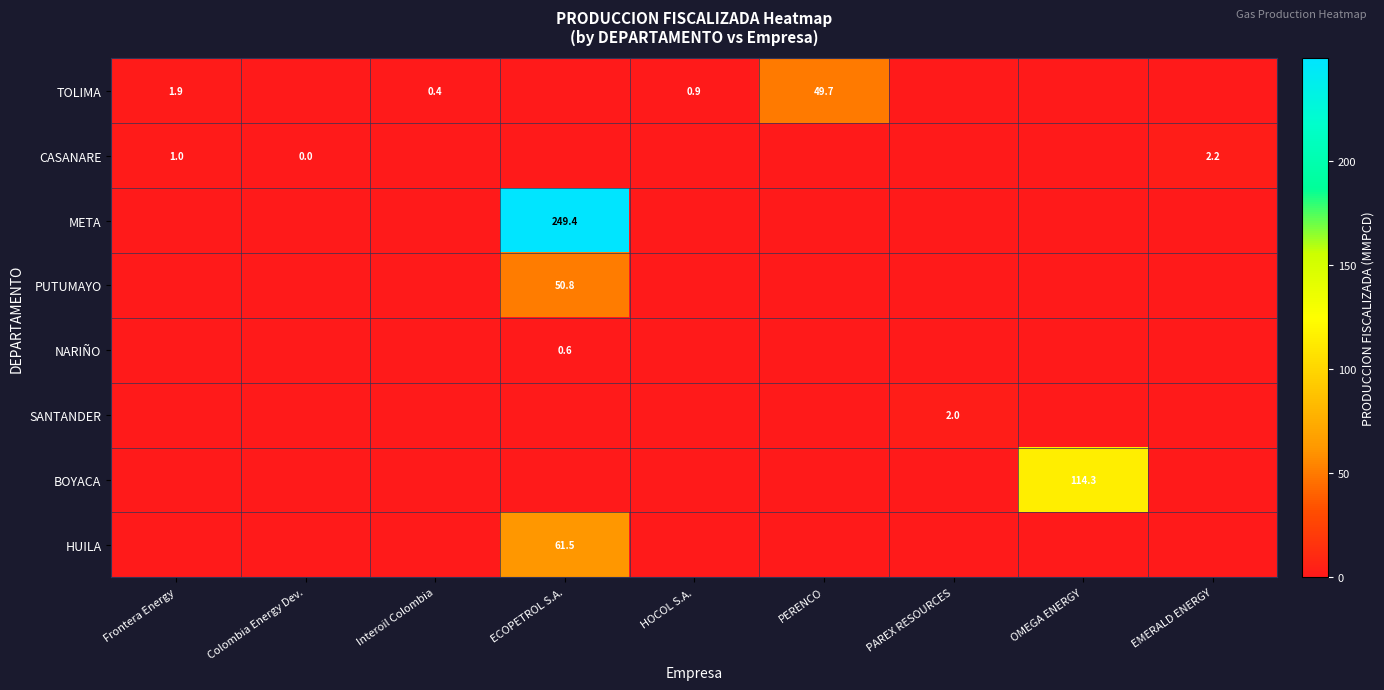

What is the maximum value shown in the chart?

249.4